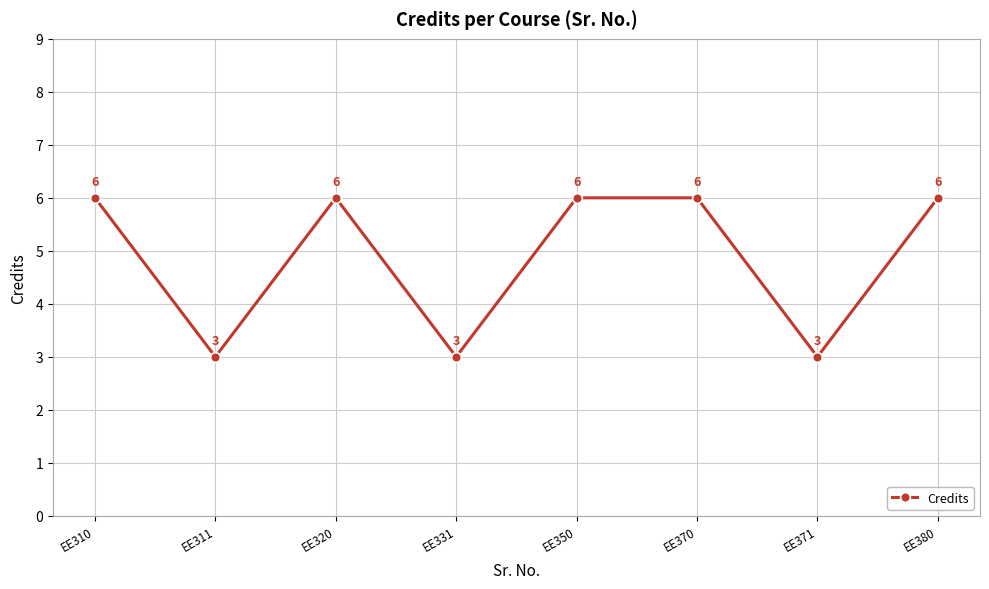

What value does the data have at EE310?

6